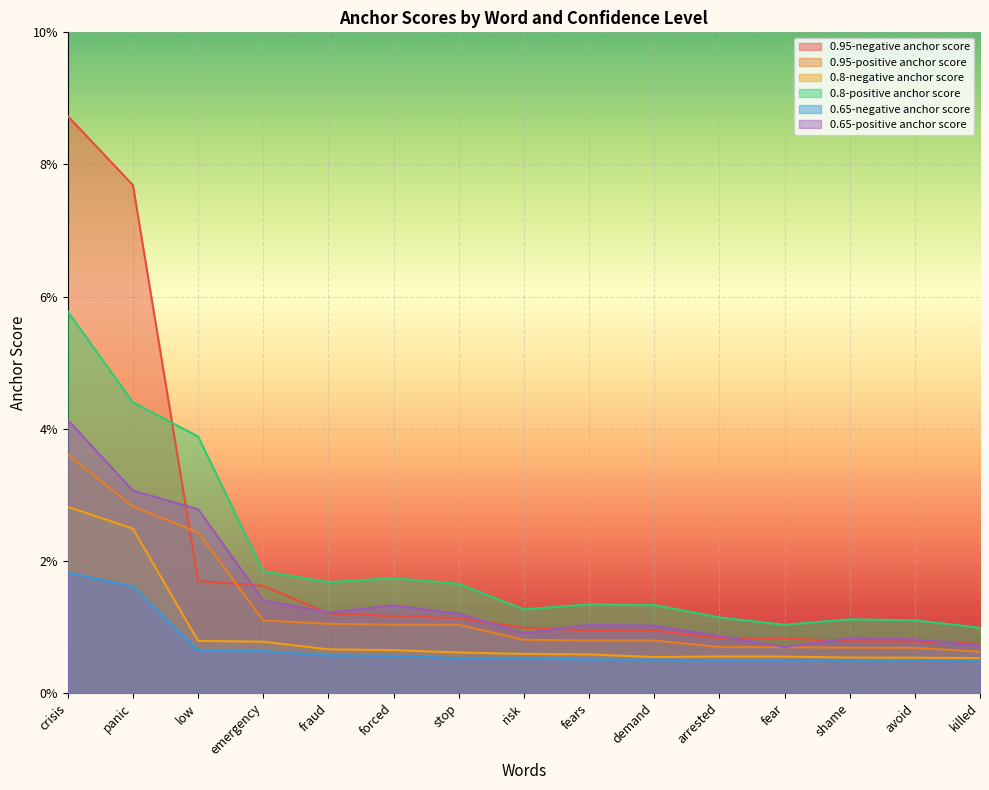

At how many categories does at least one series exceed 0?

15